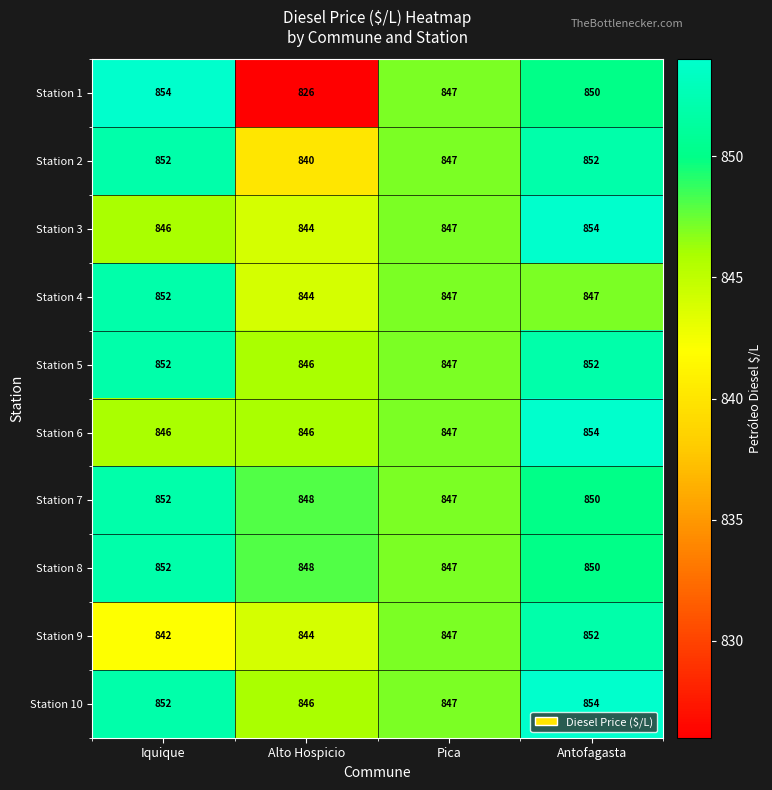

What is the sum of all Station 8 values?

3397